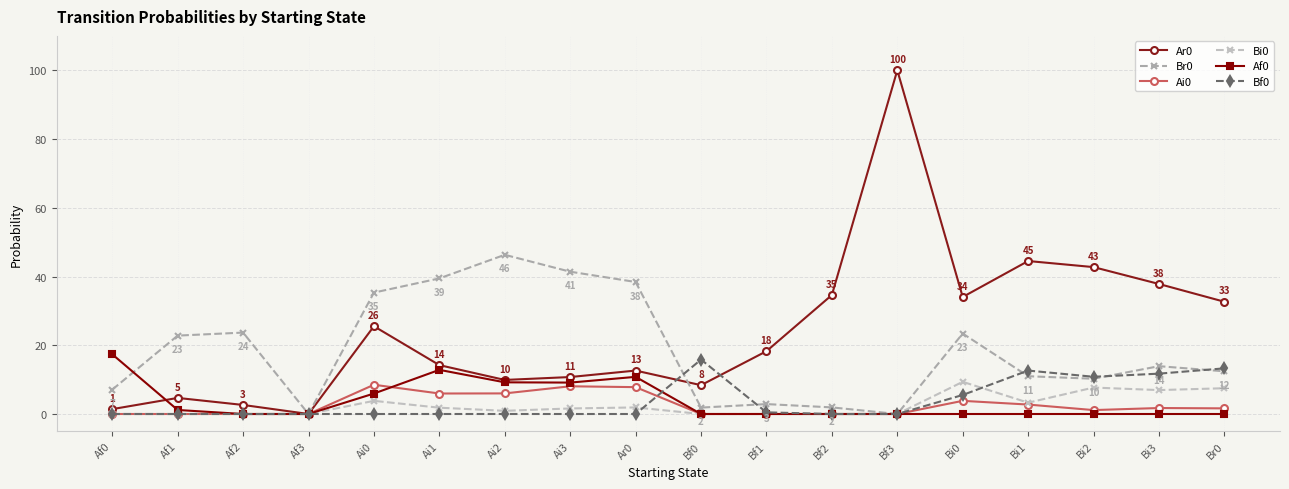

At which category is the sum across all series the highest?

Bf3